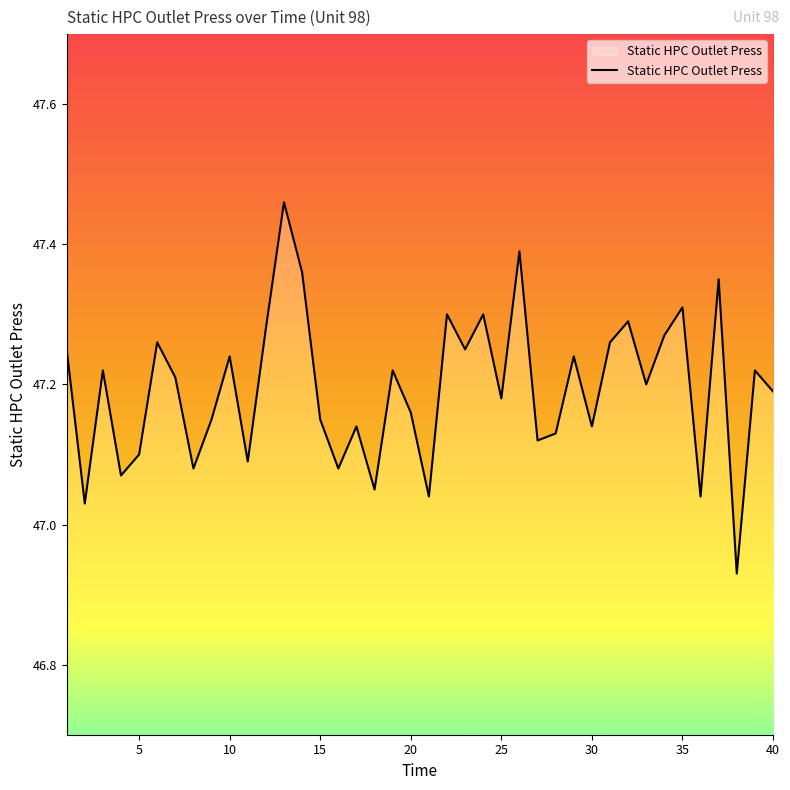

How many lines are shown in the chart?

1